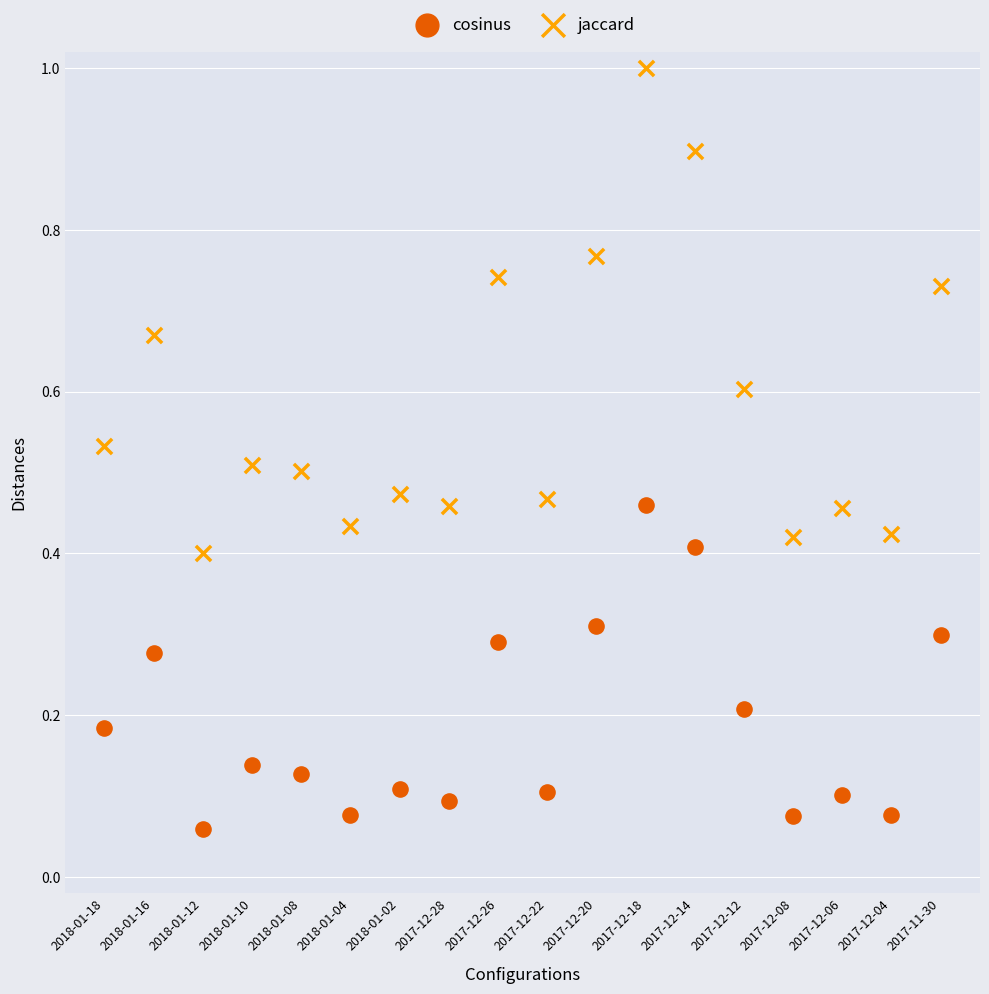

Which series has the widest spread of Y values?

jaccard